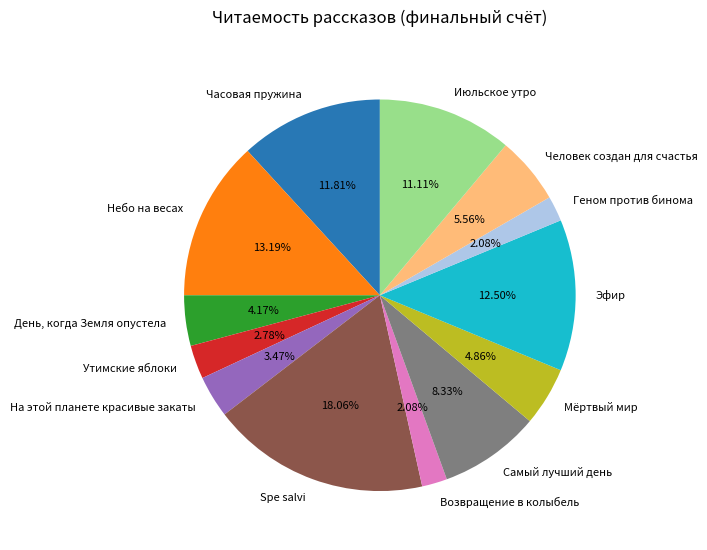

The Небо на весах slice represents 13% of the pie. True or false?

True